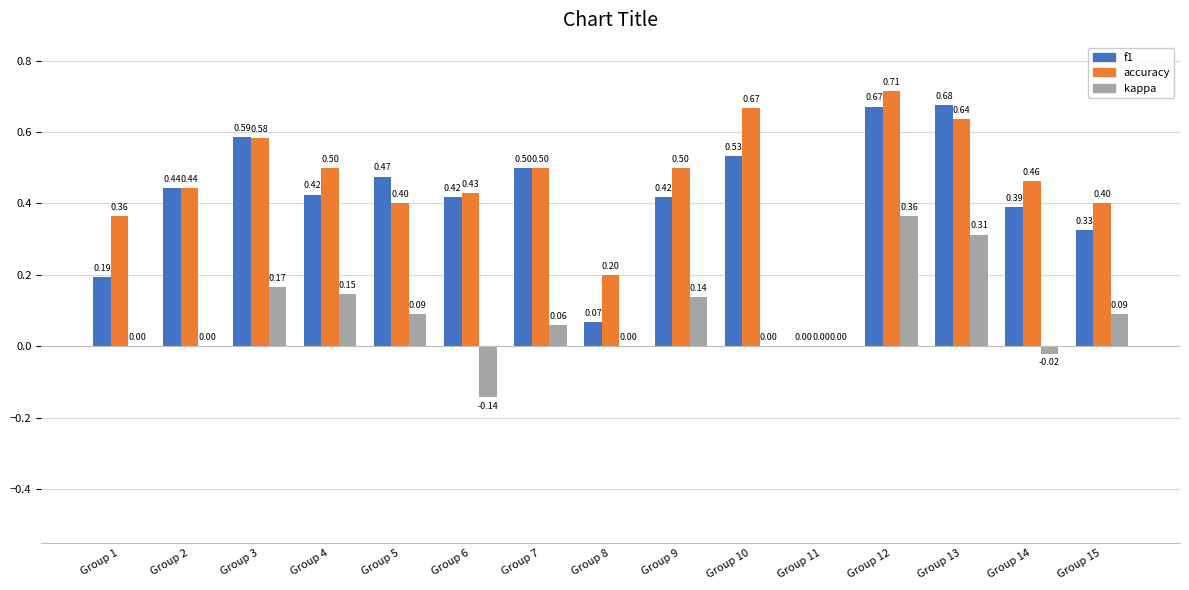

True or false: f1 has a value of 0.1 at Group 14.

False